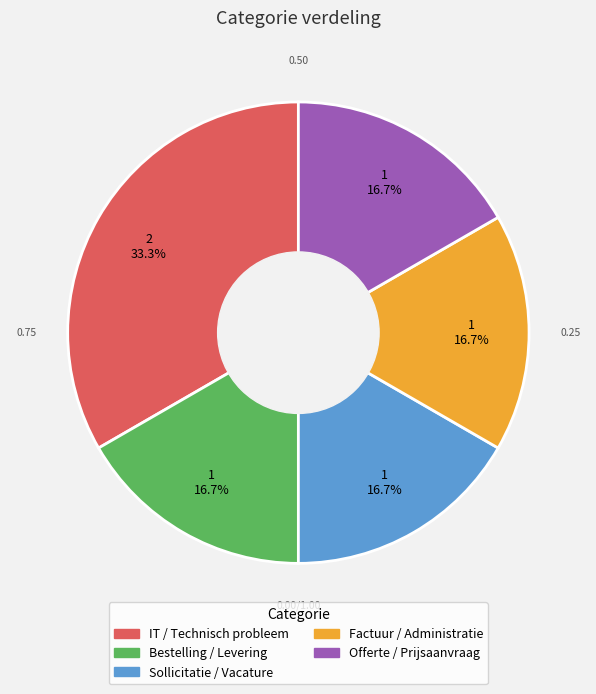

To the nearest percent, what percentage of the pie is Offerte / Prijsaanvraag?

17%